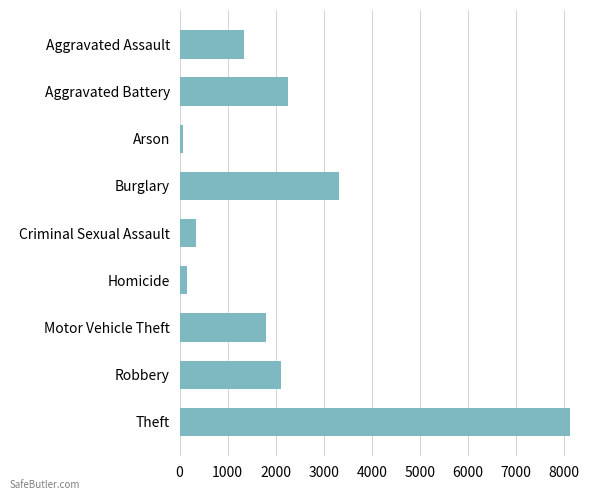

What is the average value?

2168